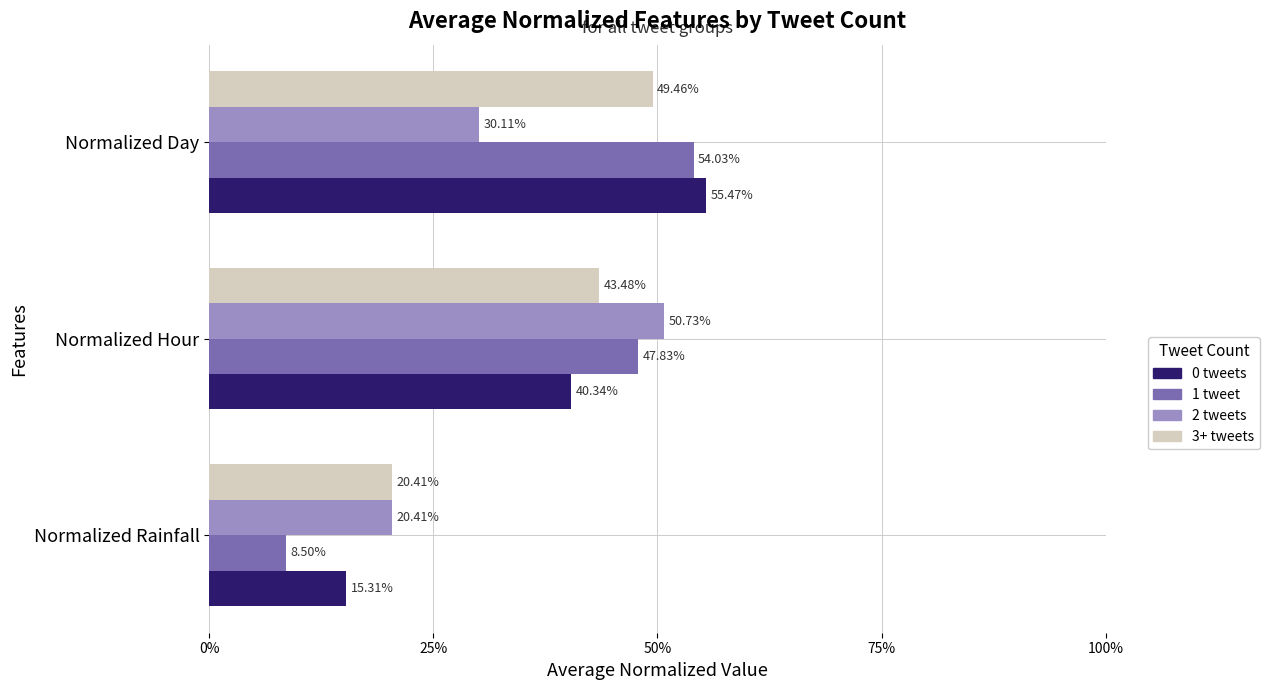

What position from the left is Normalized Rainfall?

1